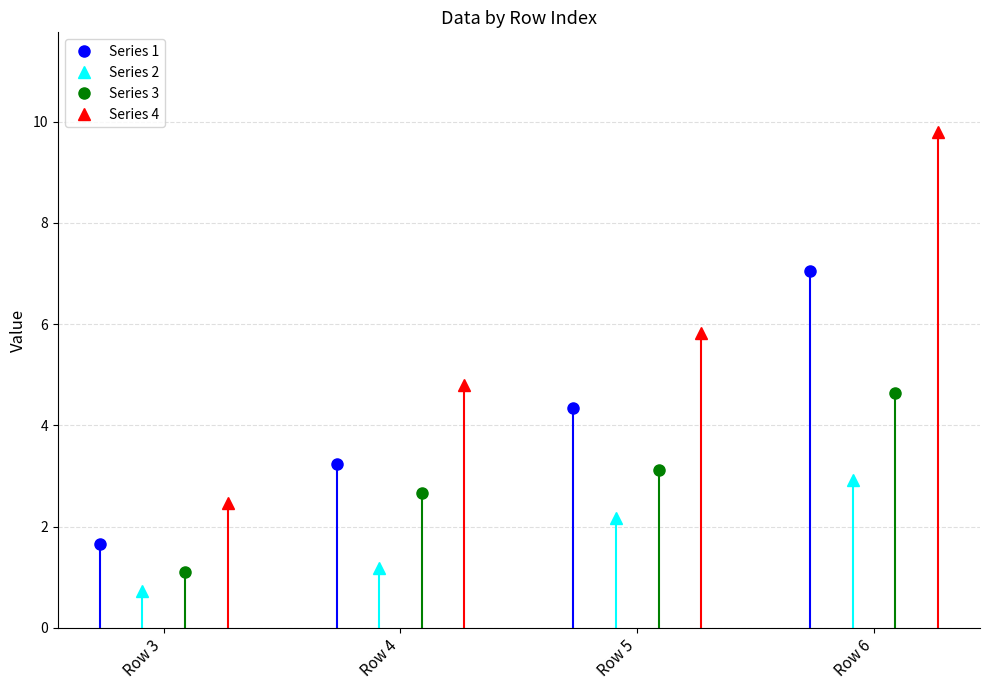

What is the difference between the maximum and second lowest values in the Series 2 series?

1.7